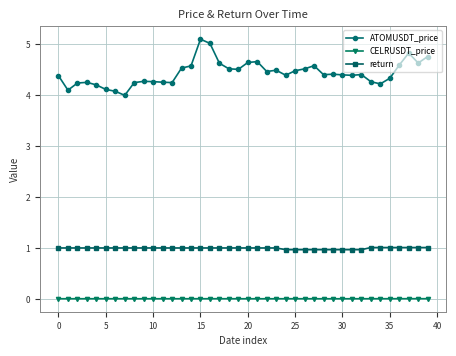

Which series has the largest range (max minus min)?

ATOMUSDT_price